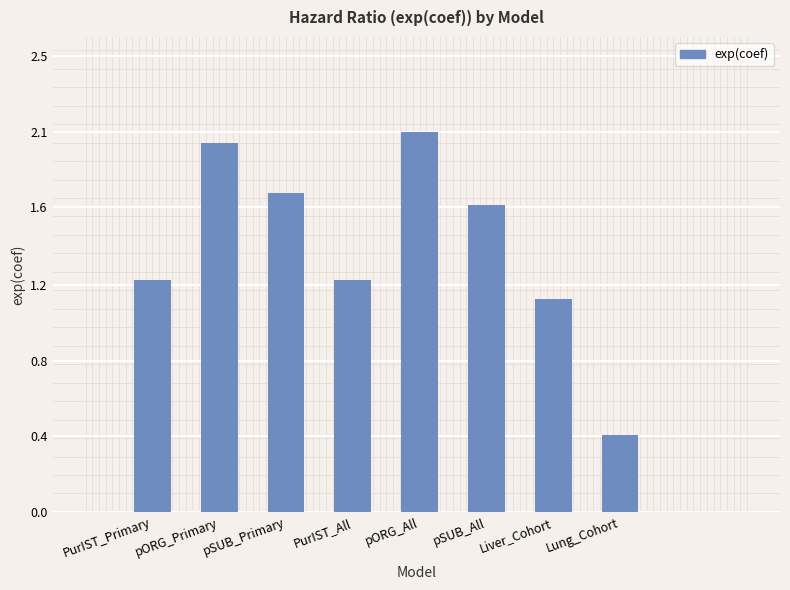

What is the change in value from pORG_All to pSUB_All?

-0.4